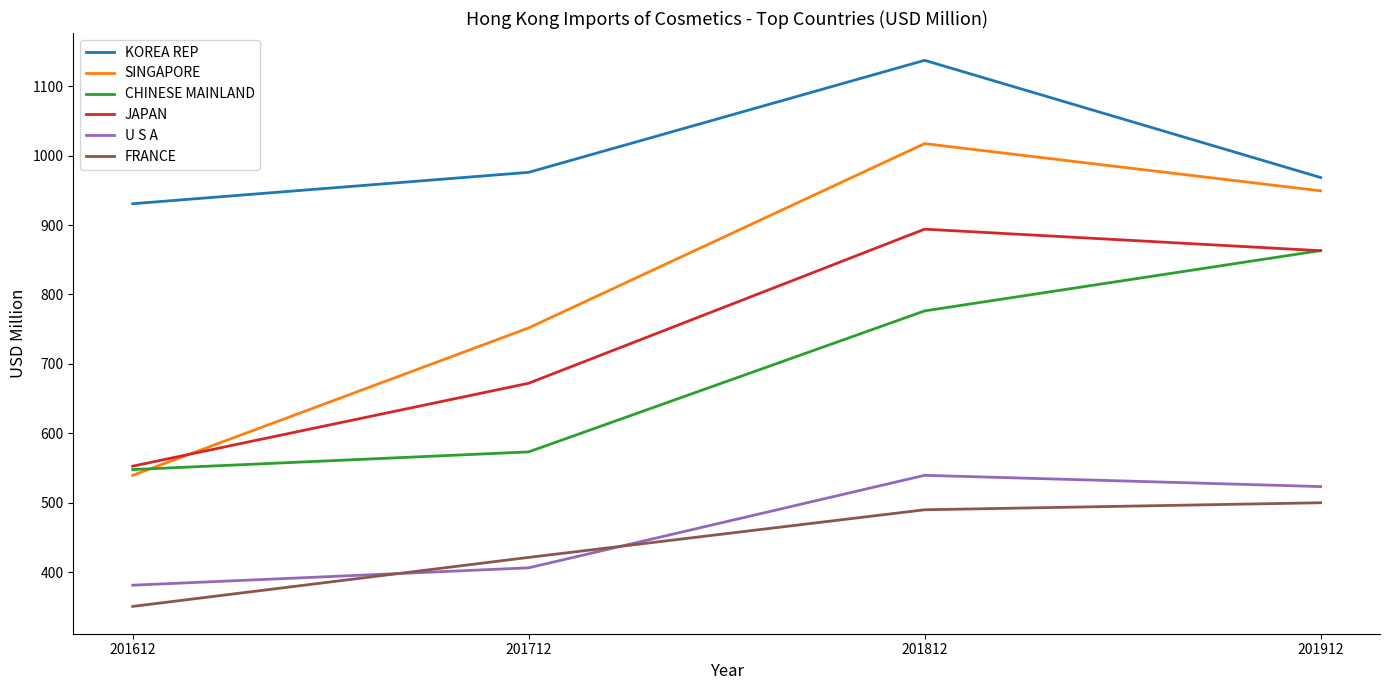

Reading left to right, list all the values displayed in this chart.

KOREA REP: 201612=930.8	201712=976.0	201812=1137.4	201912=968.6
SINGAPORE: 201612=539.4	201712=751.8	201812=1017.4	201912=949.4
CHINESE MAINLAND: 201612=547.7	201712=573.2	201812=776.4	201912=863.3
JAPAN: 201612=552.6	201712=672.1	201812=894.1	201912=863.1
U S A: 201612=381.1	201712=406.1	201812=539.4	201912=523.2
FRANCE: 201612=350.5	201712=421.2	201812=489.8	201912=499.9